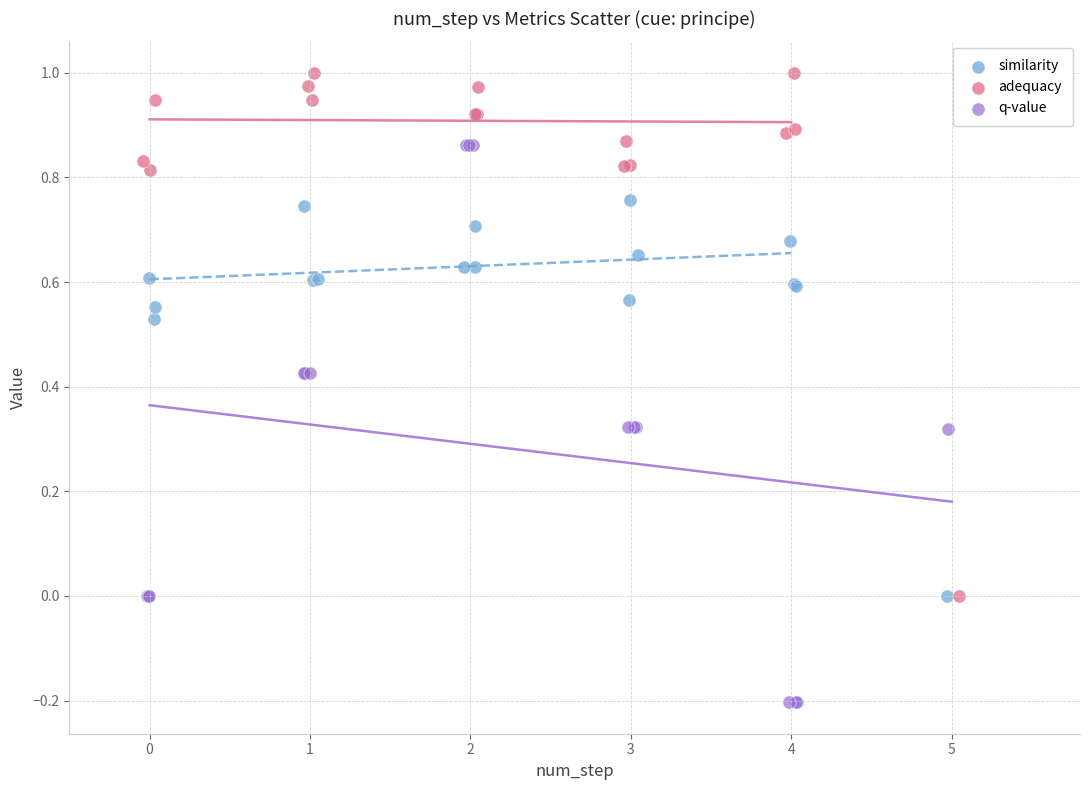

Which series has the widest spread of Y values?

q-value